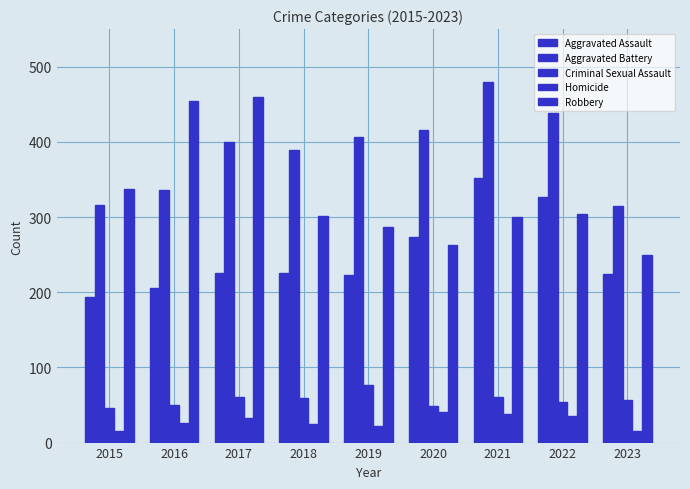

Are the bars grouped side by side (vs. stacked)?

Yes